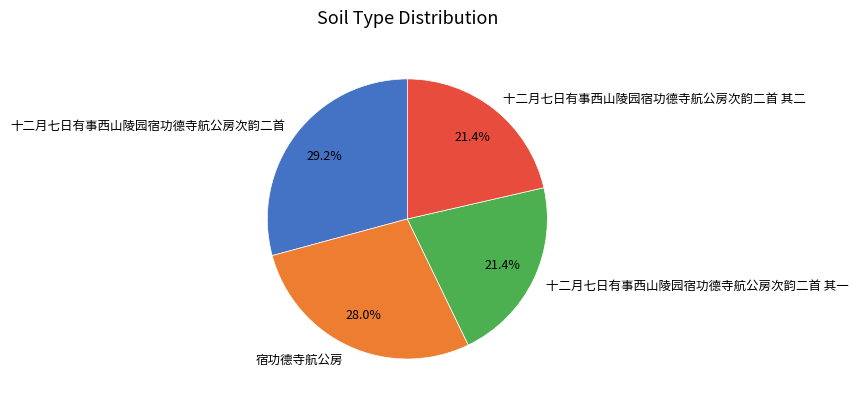

Which slice is the largest?

十二月七日有事西山陵园宿功德寺航公房次韵二首